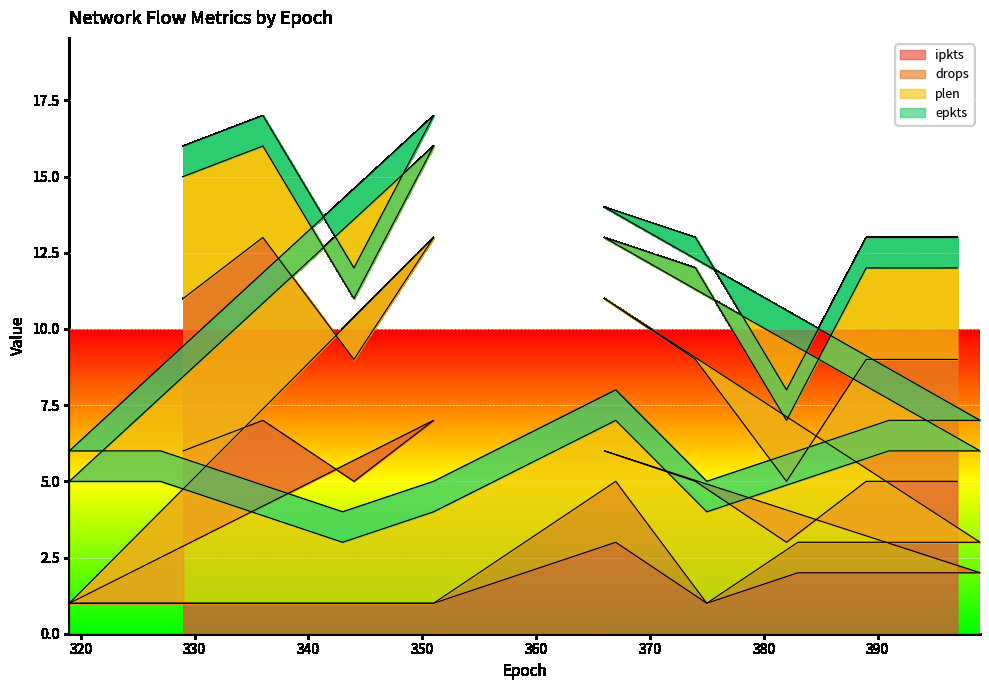

Between 397 and 389, which series saw the biggest shift?

ipkts